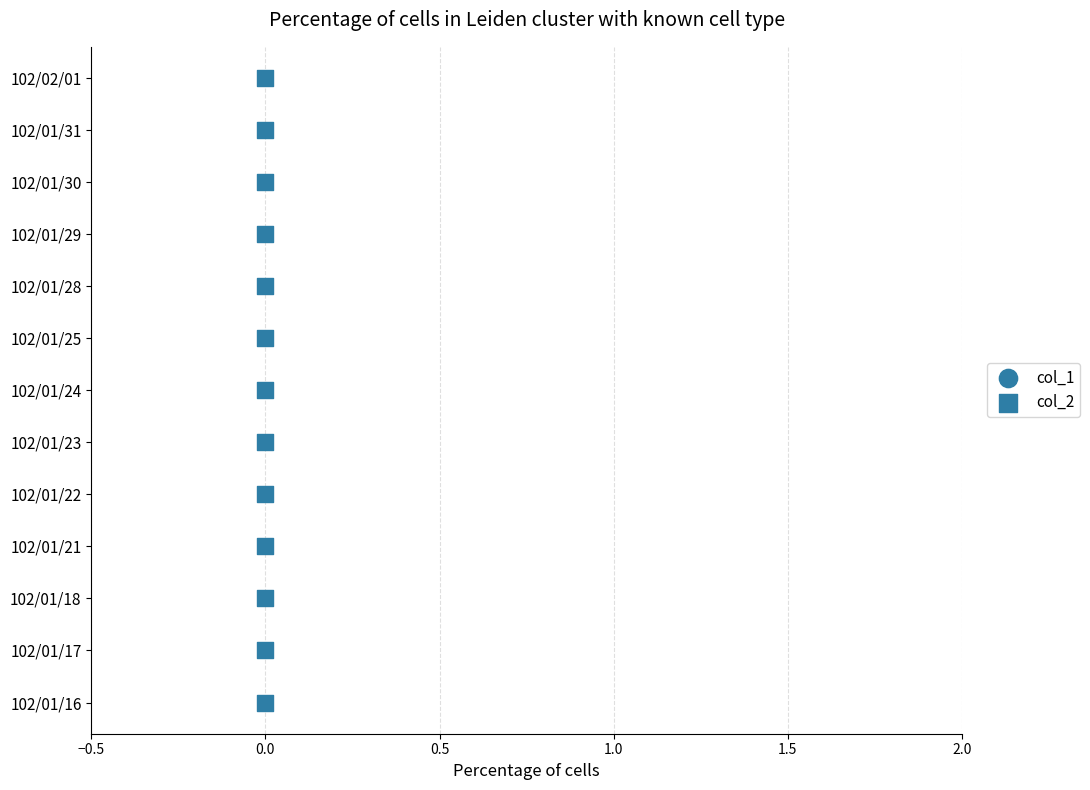

Which series has the largest total across all categories?

col_1